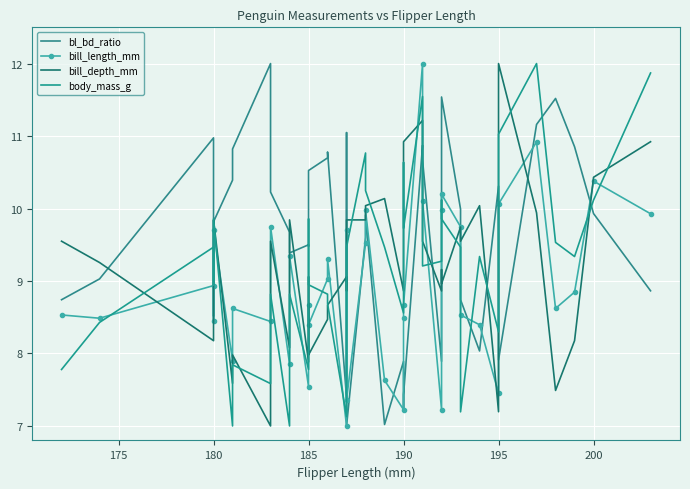

True or false: body_mass_g has more than 0 interior local peaks.

True